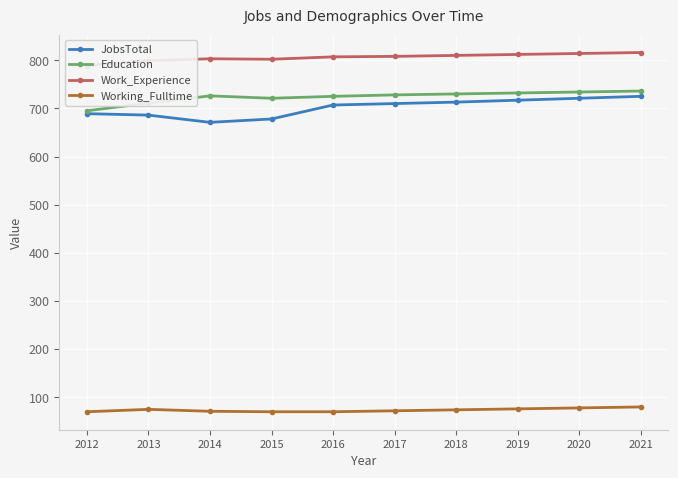

At which label does JobsTotal reach its minimum?

2014